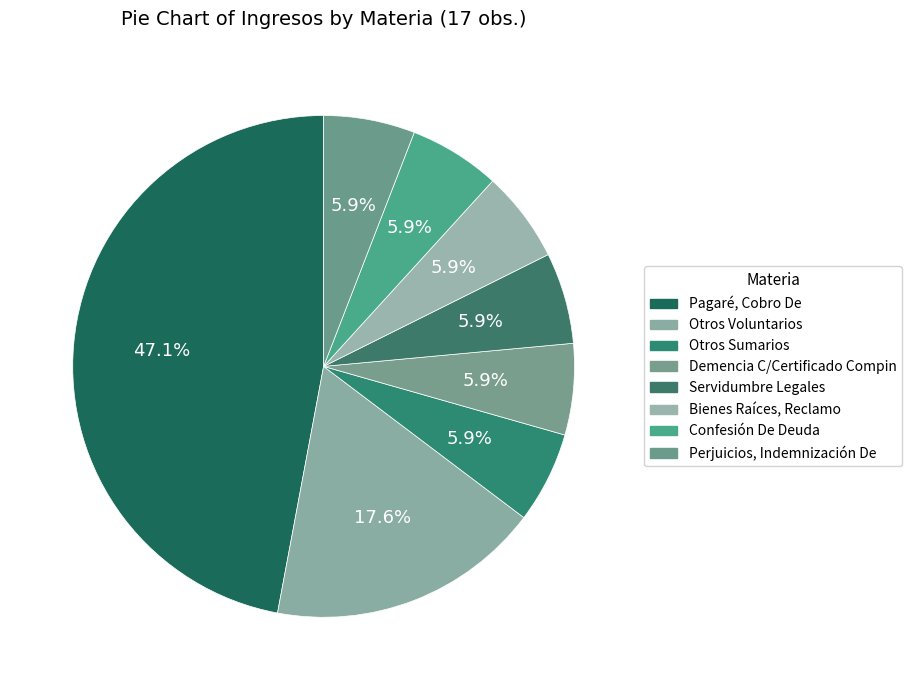

What is the ratio of the value at Otros Voluntarios to the value at Pagaré, Cobro De?

0.4